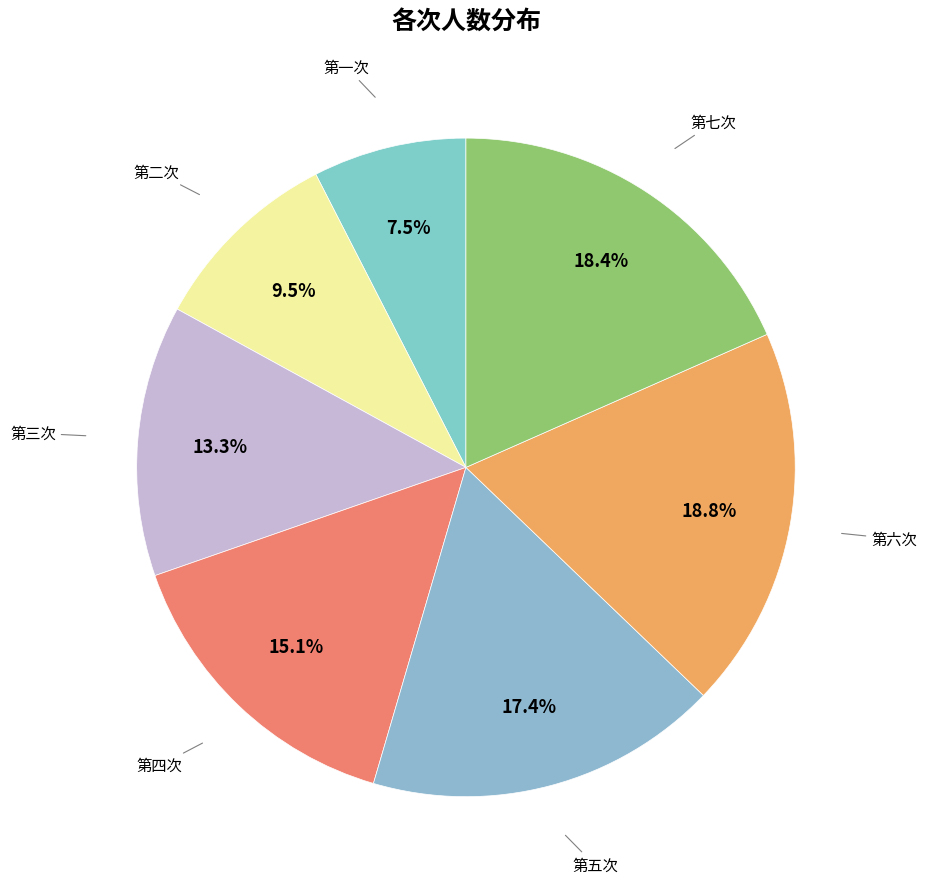

How many segments does this pie chart have?

7